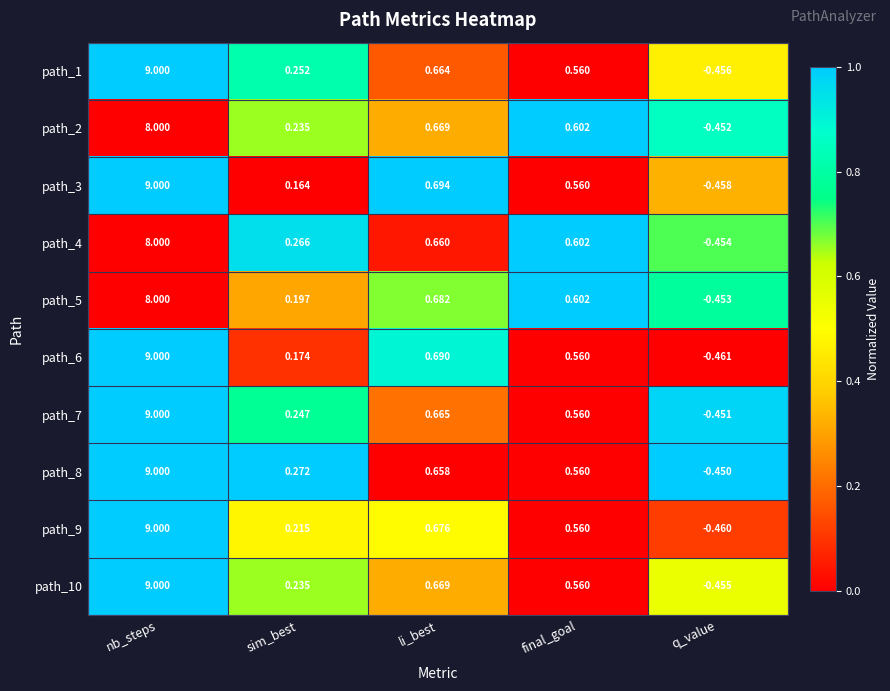

How many values in the path_3 series exceed 0?

4